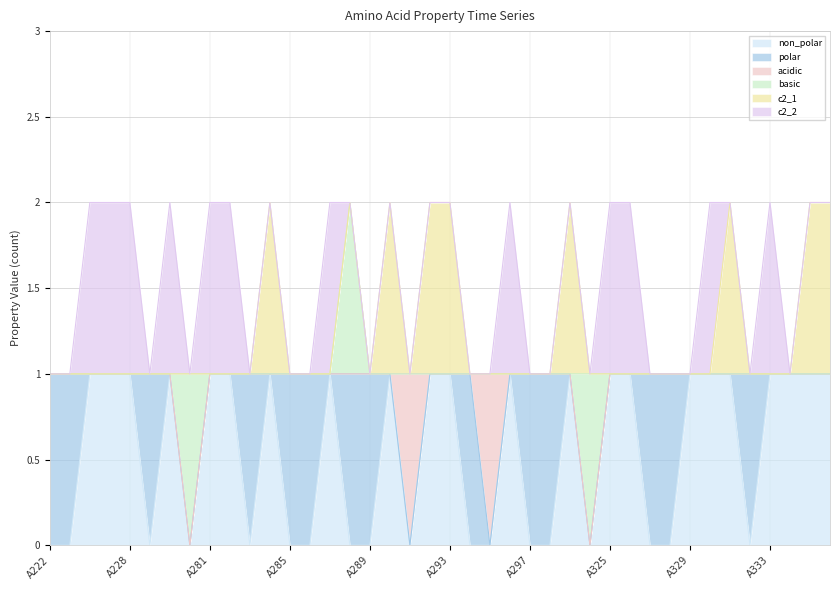

In c2_1, how many points are higher than both neighbors (excluding endpoints)?

4